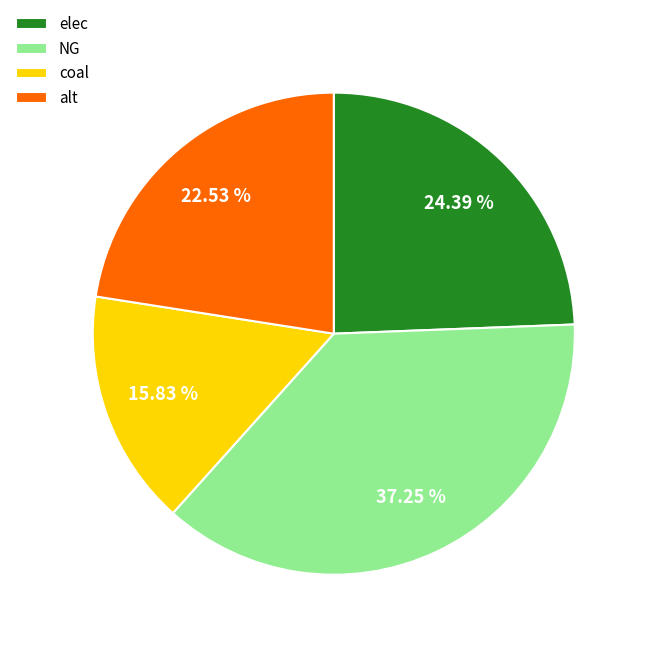

Which category has the smallest portion of the pie?

coal